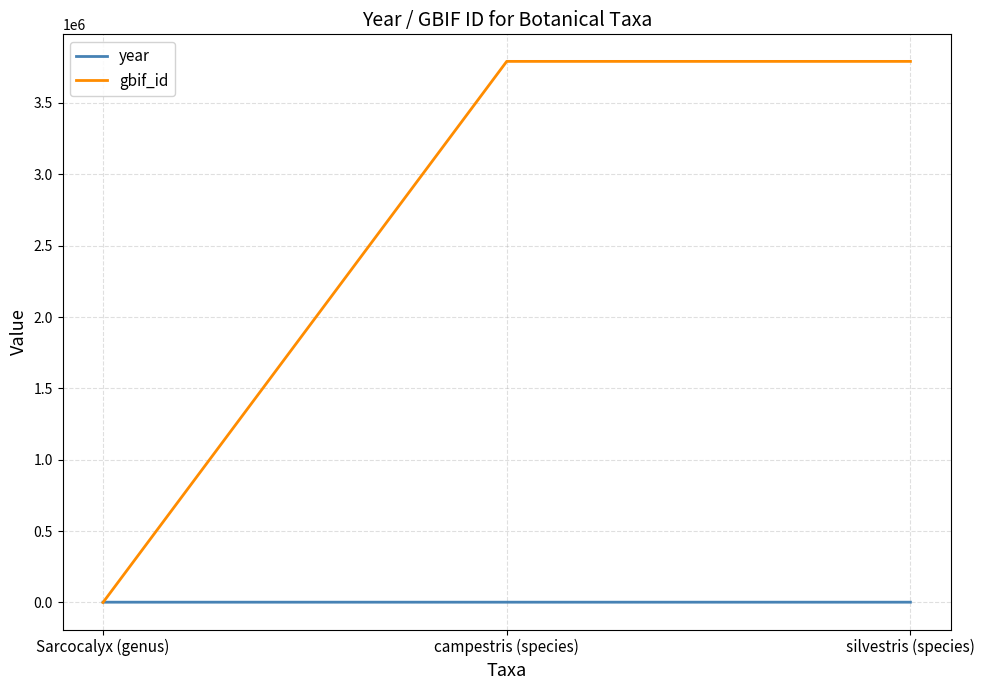

What is the greatest value displayed?

3791146